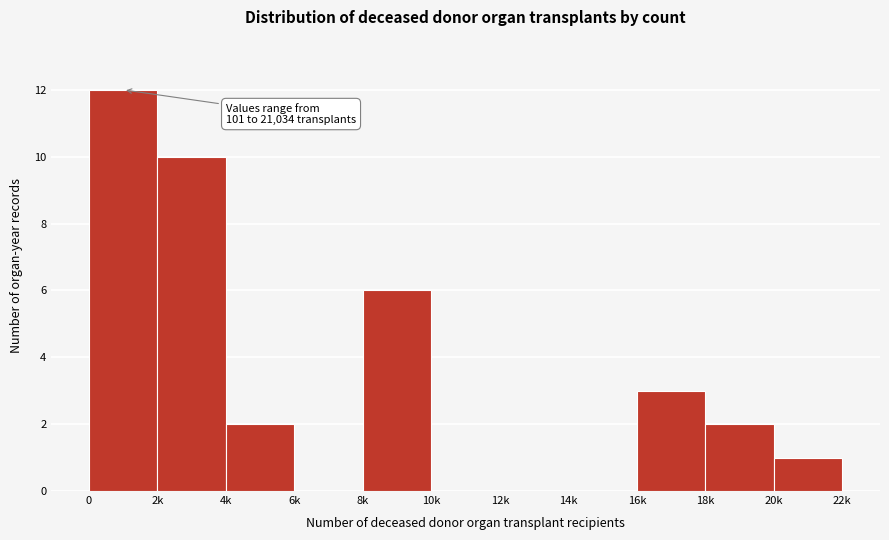

Reading left to right, transcribe all the data shown in this chart.

0=12	2k=10	4k=2	6k=0	8k=6	10k=0	12k=0	14k=0	16k=3	18k=2	20k=1